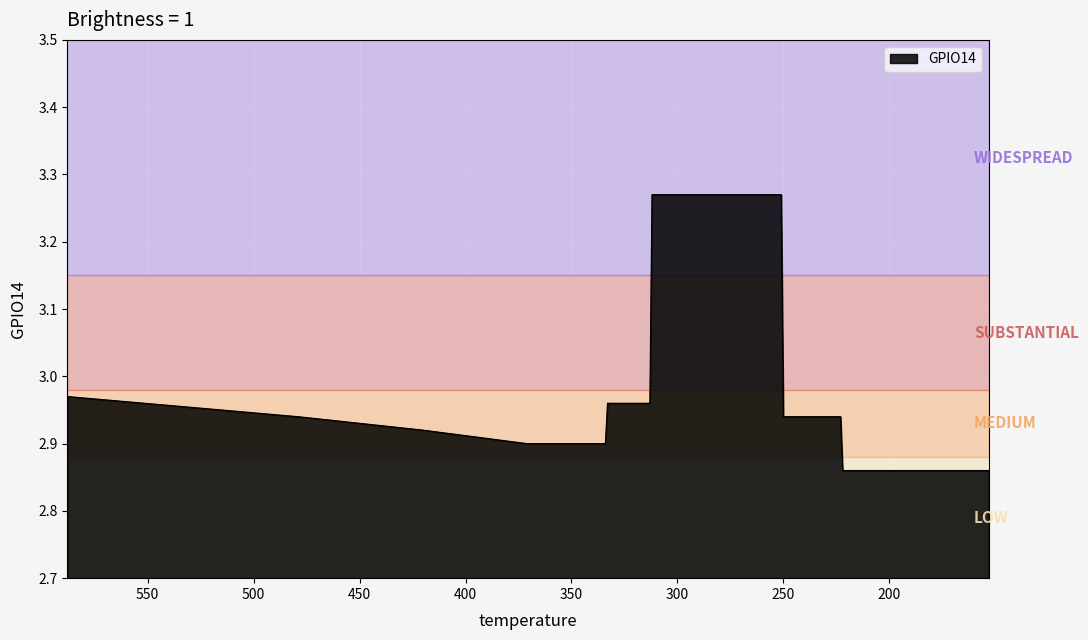

What is the value of the 5th point from the left?

2.9